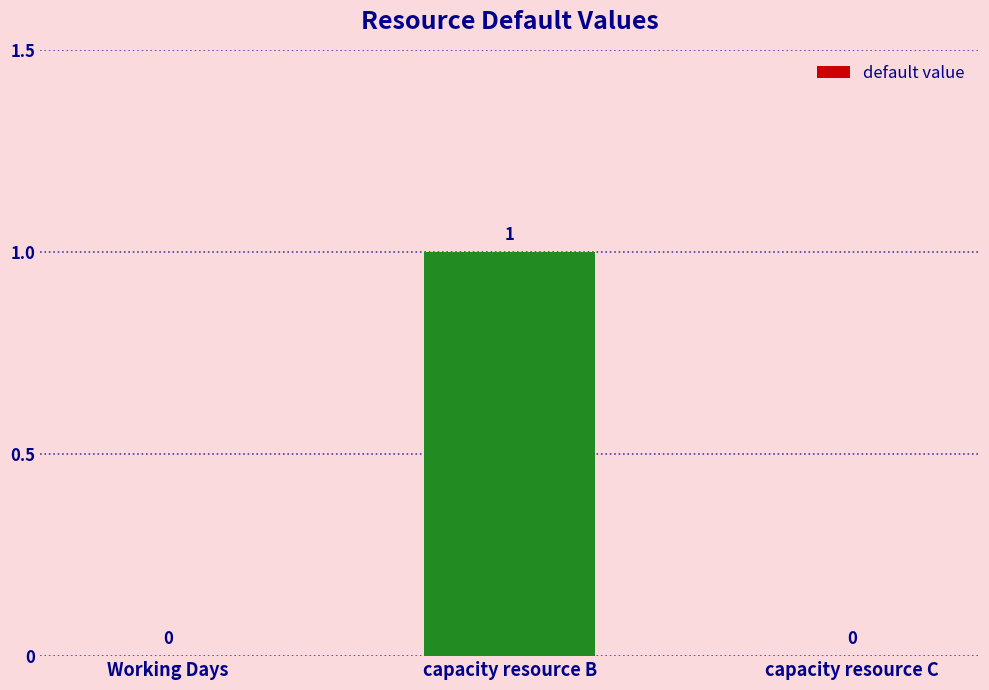

Which category has the highest value across all series?

capacity resource B